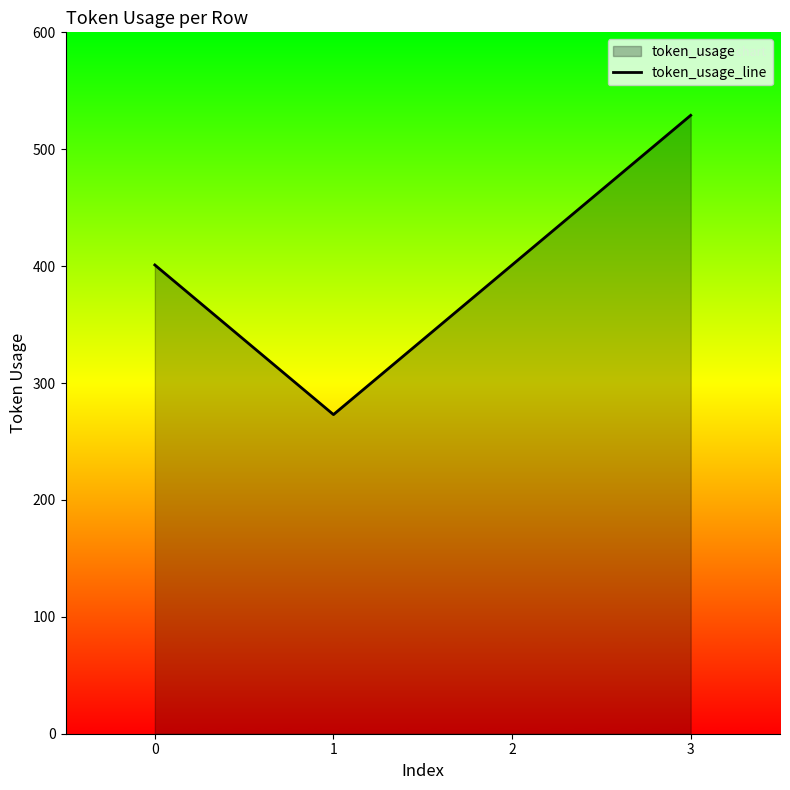

What is the maximum value shown in the chart?

529